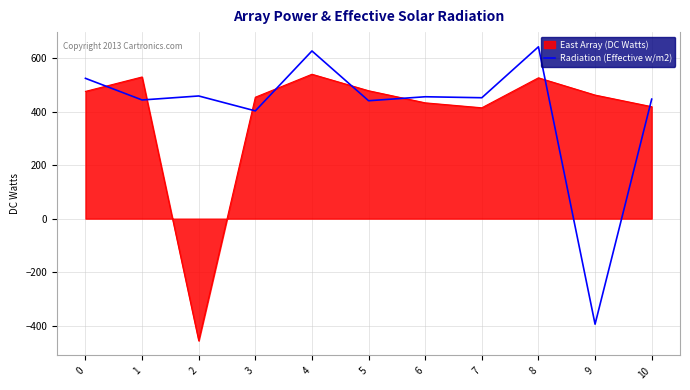

How many lines are shown in the chart?

2